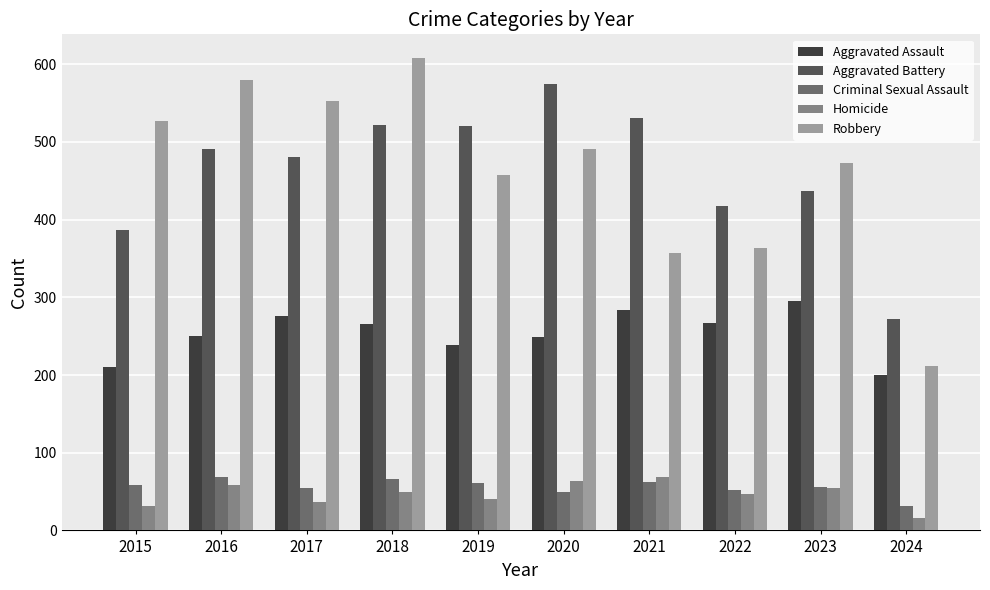

The Aggravated Assault series shows 357 at 2015. True or false?

False